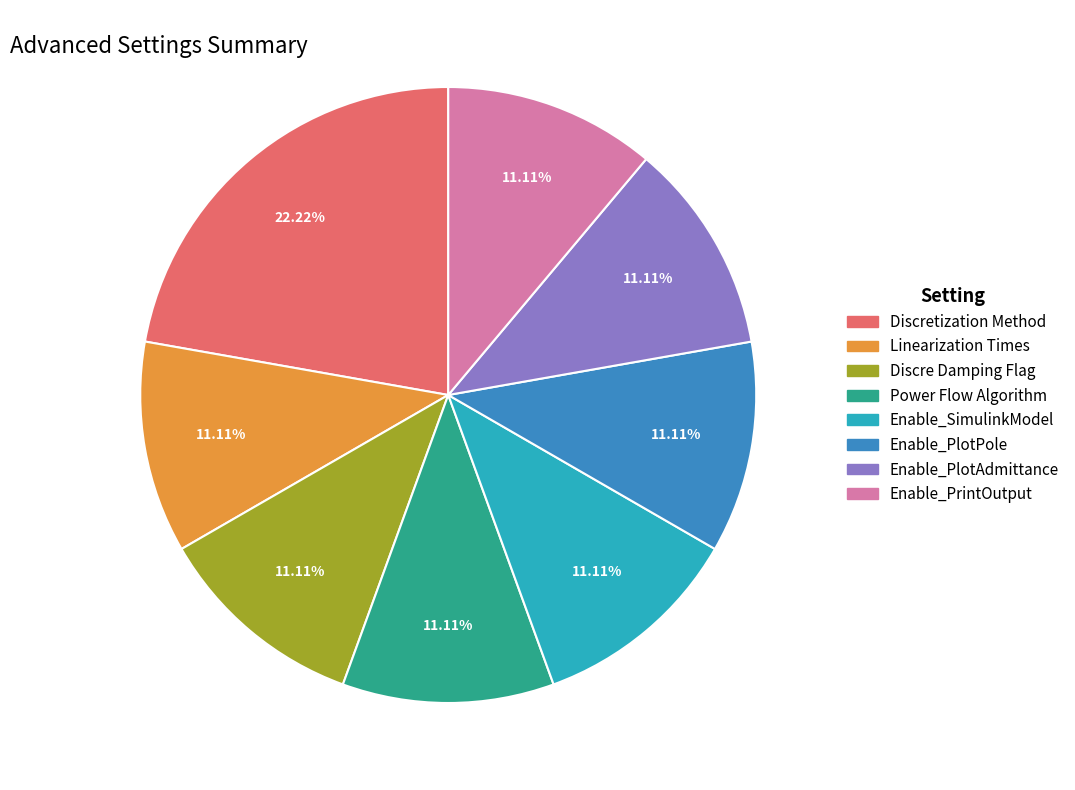

Do Linearization Times and Discre Damping Flag together represent more than half of the pie?

No